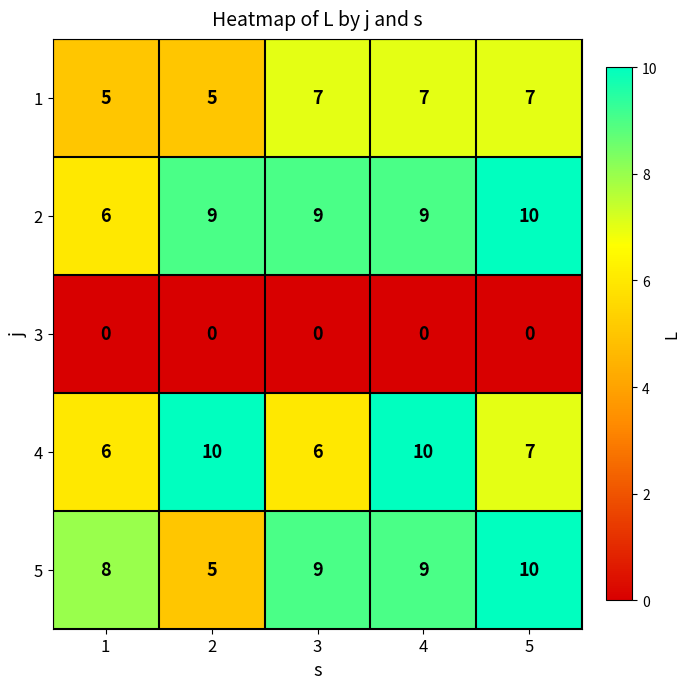

Reading left to right, what are all the values shown in this chart?

1: 1=5	2=5	3=7	4=7	5=7
2: 1=6	2=9	3=9	4=9	5=10
3: 1=0	2=0	3=0	4=0	5=0
4: 1=6	2=10	3=6	4=10	5=7
5: 1=8	2=5	3=9	4=9	5=10